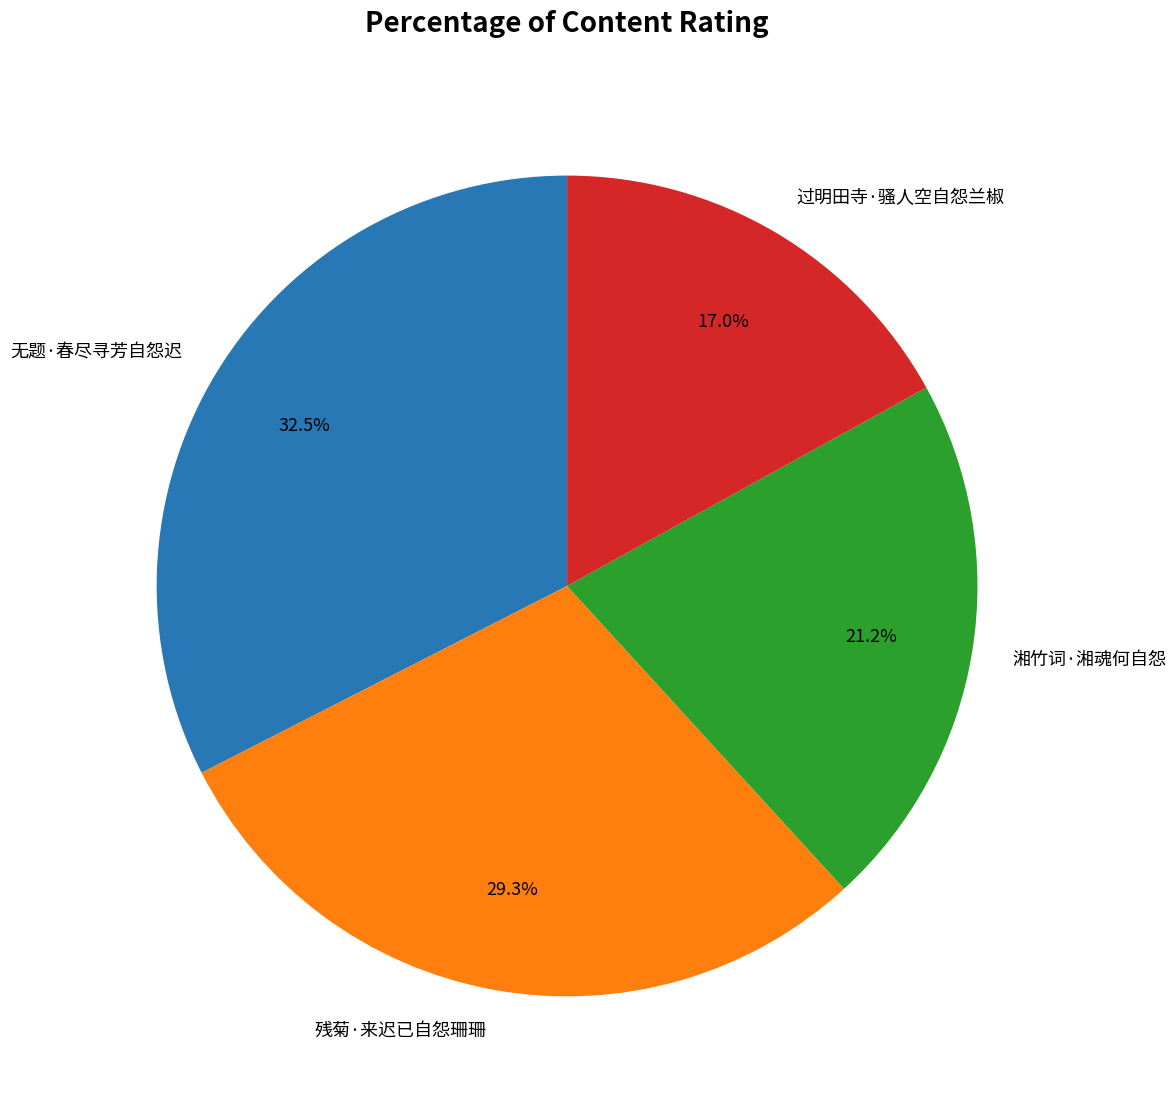

How many slices are in this pie chart?

4